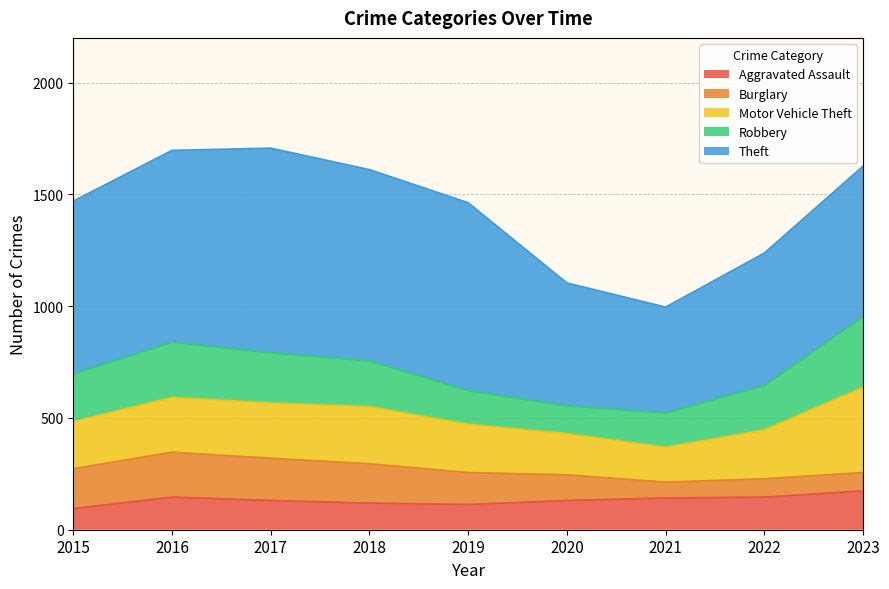

Does the chart display data point markers on the line(s)?

No